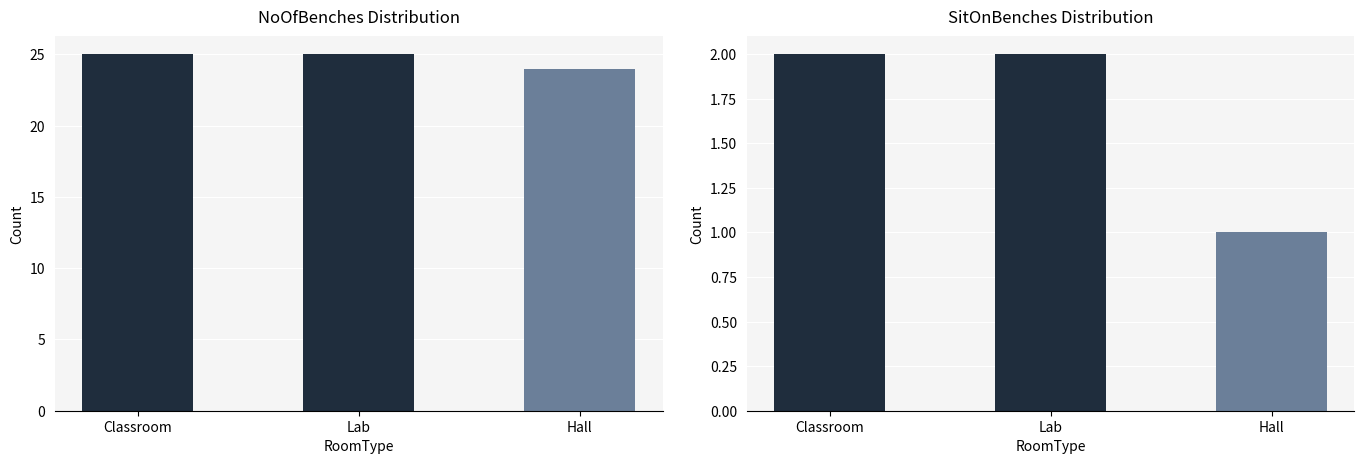

What is the total value across all series at Classroom?

27